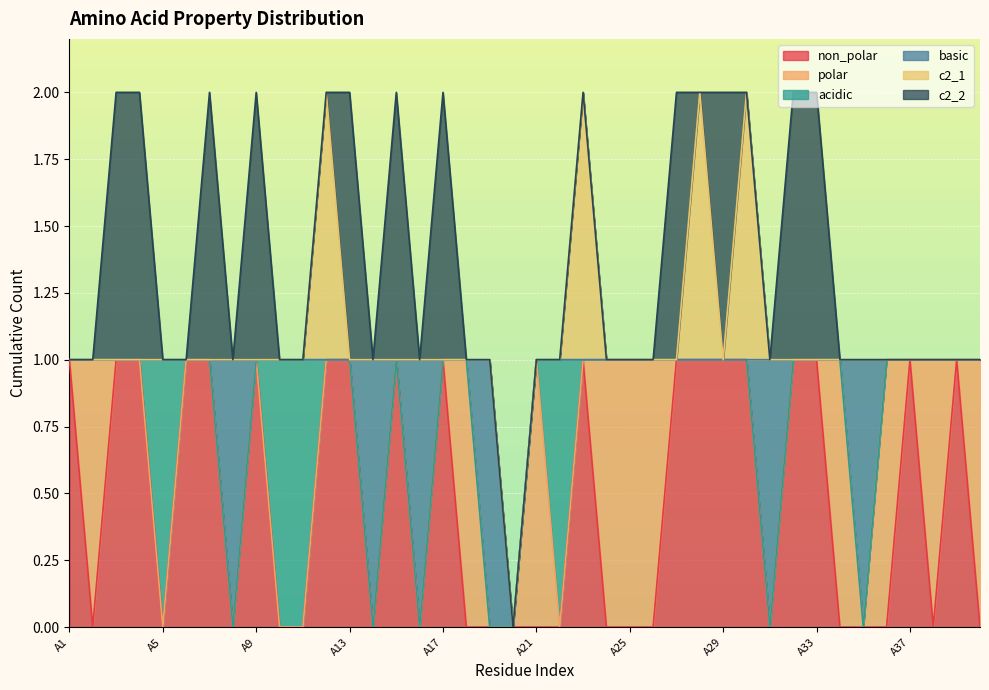

How many distinct data groups are displayed?

6